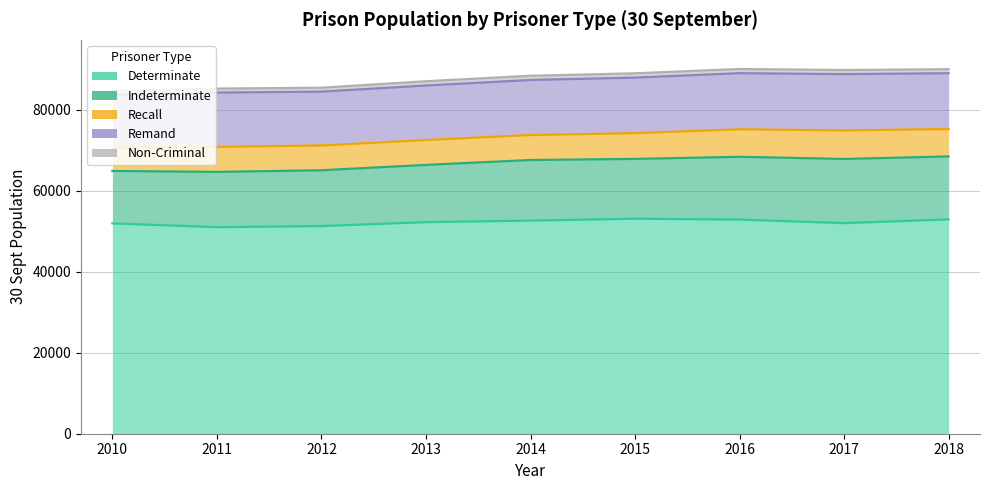

True or false: Determinate and Indeterminate intersect in this chart.

False